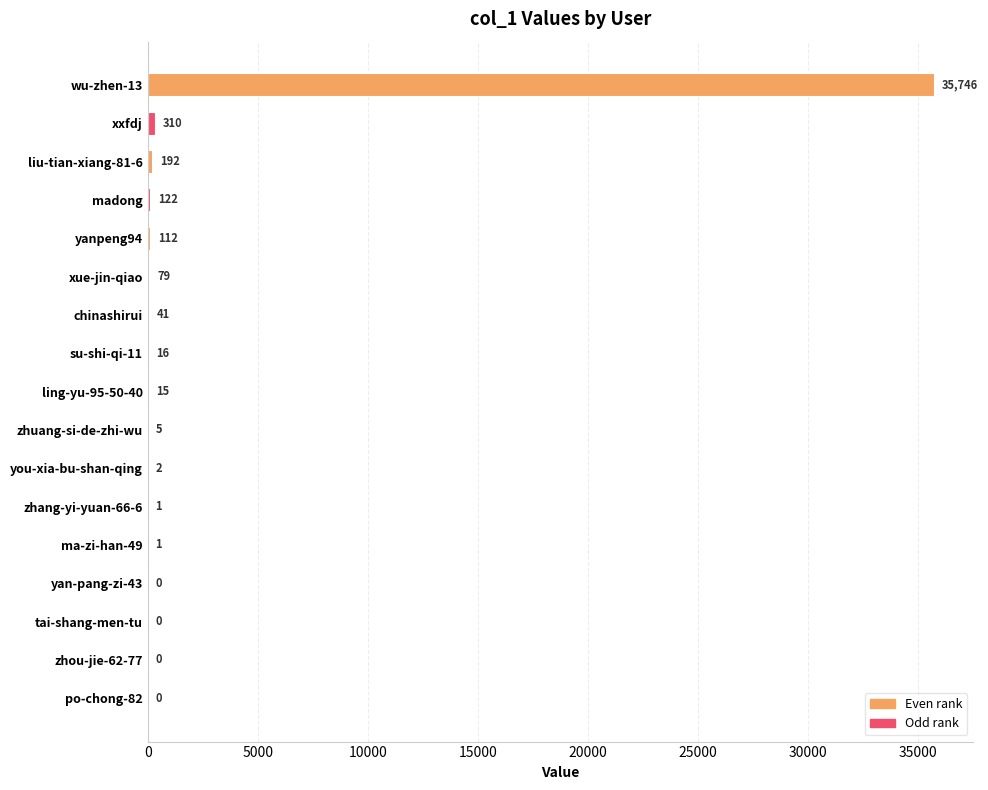

What is the change in value from xue-jin-qiao to zhang-yi-yuan-66-6?

-78